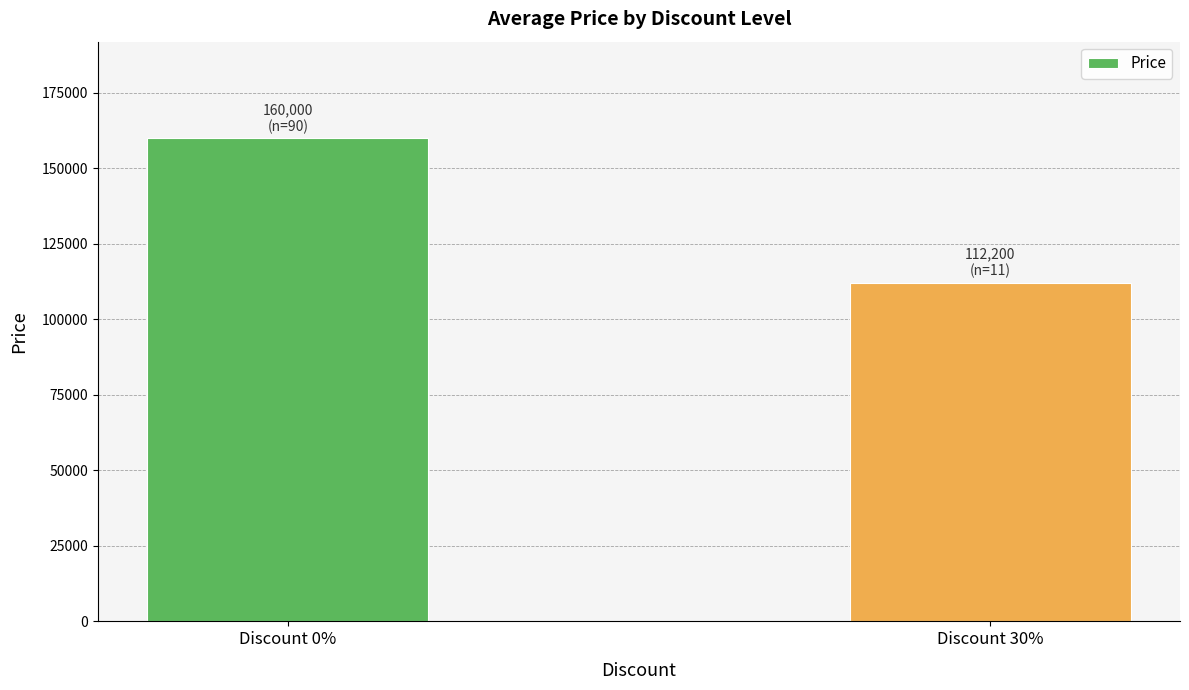

What is the average value?

136100